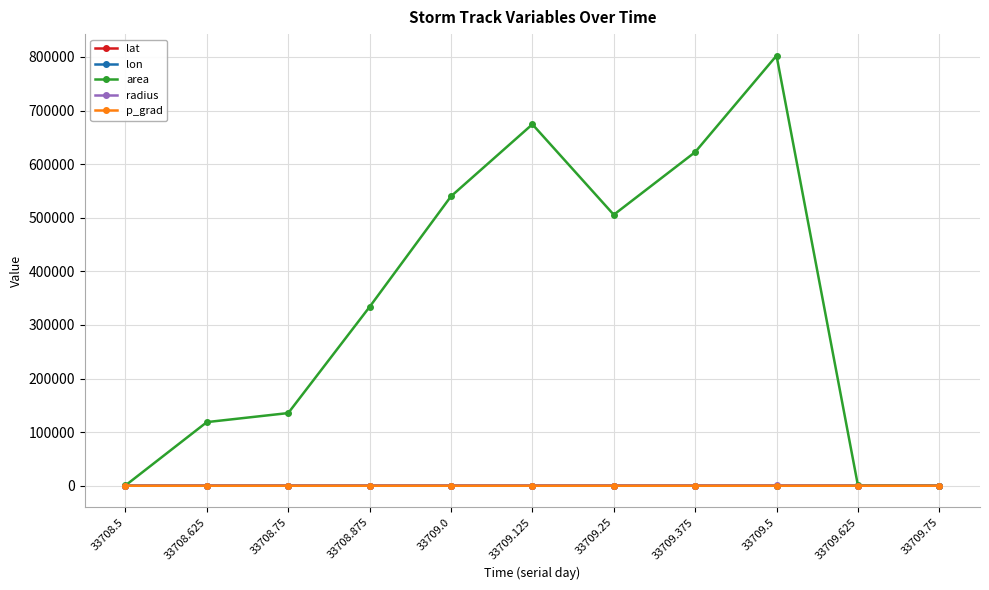

What is the maximum value for area?

802500.0